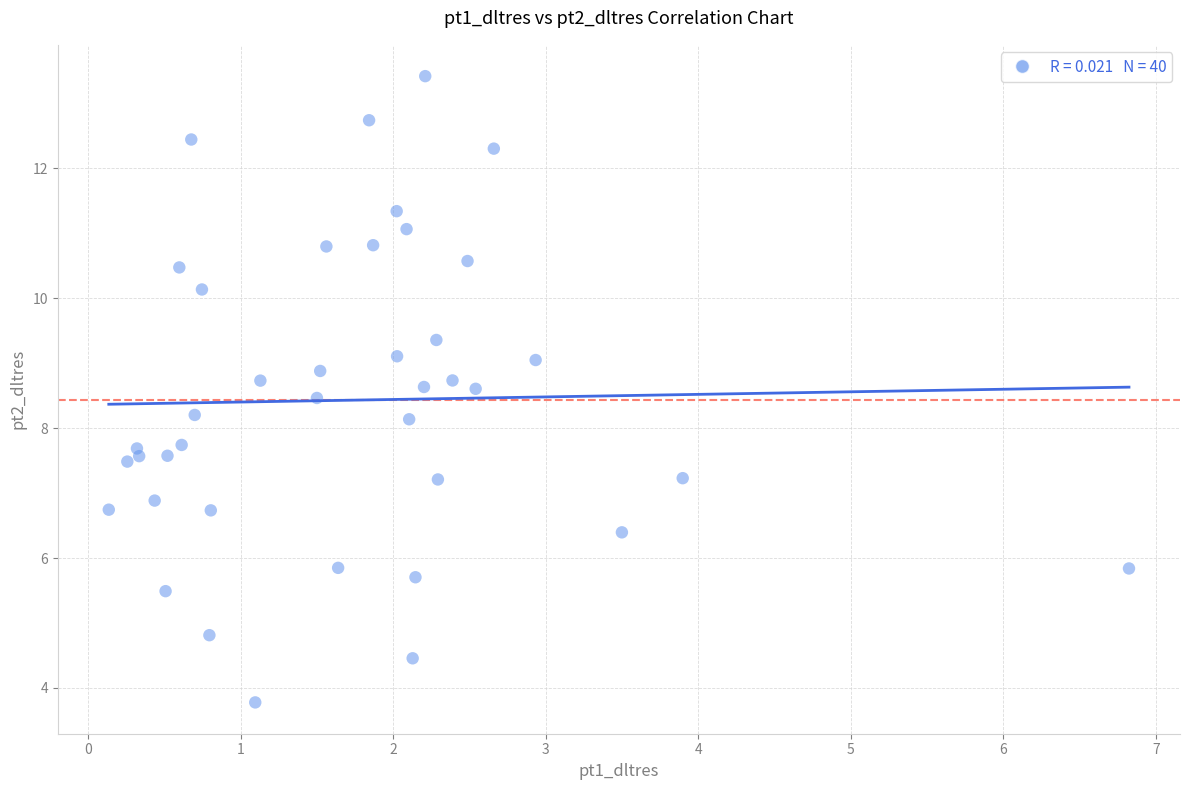

What is the range of Y values (max minus min)?

9.6